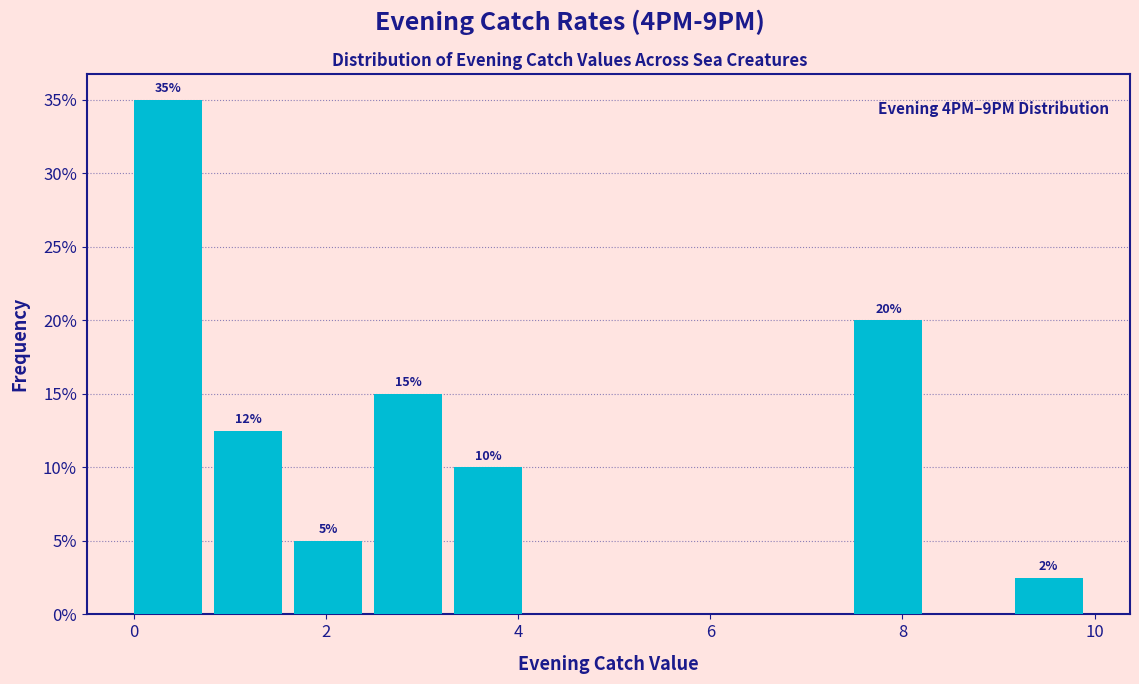

Which range on the x-axis has the tallest bar?

0.0 to 0.8